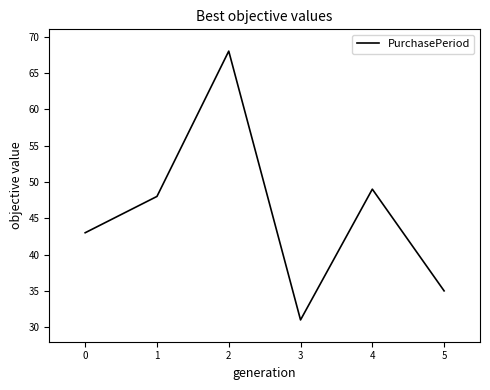

How many series are shown in this chart?

1